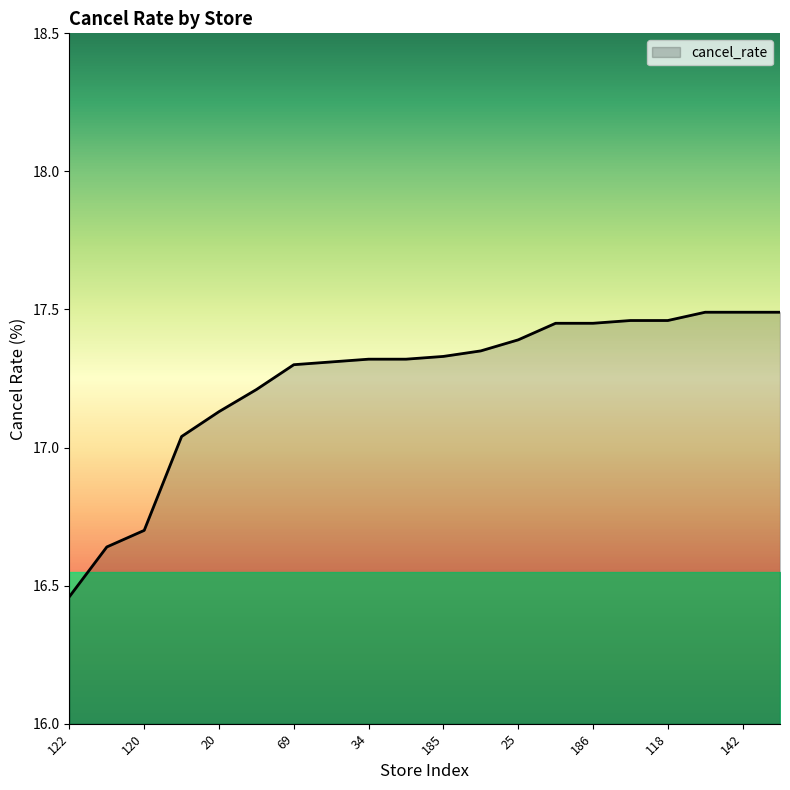

What is the difference between the maximum and minimum values?

1.0